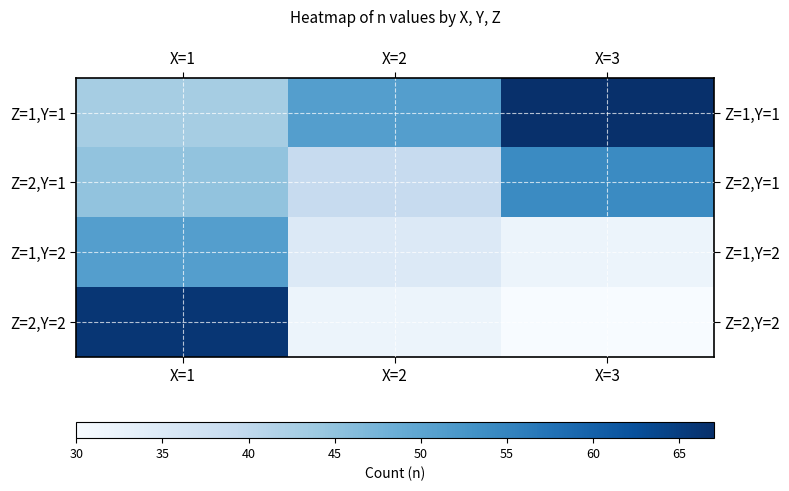

What is the spread (max minus min) of values at X=1?

23